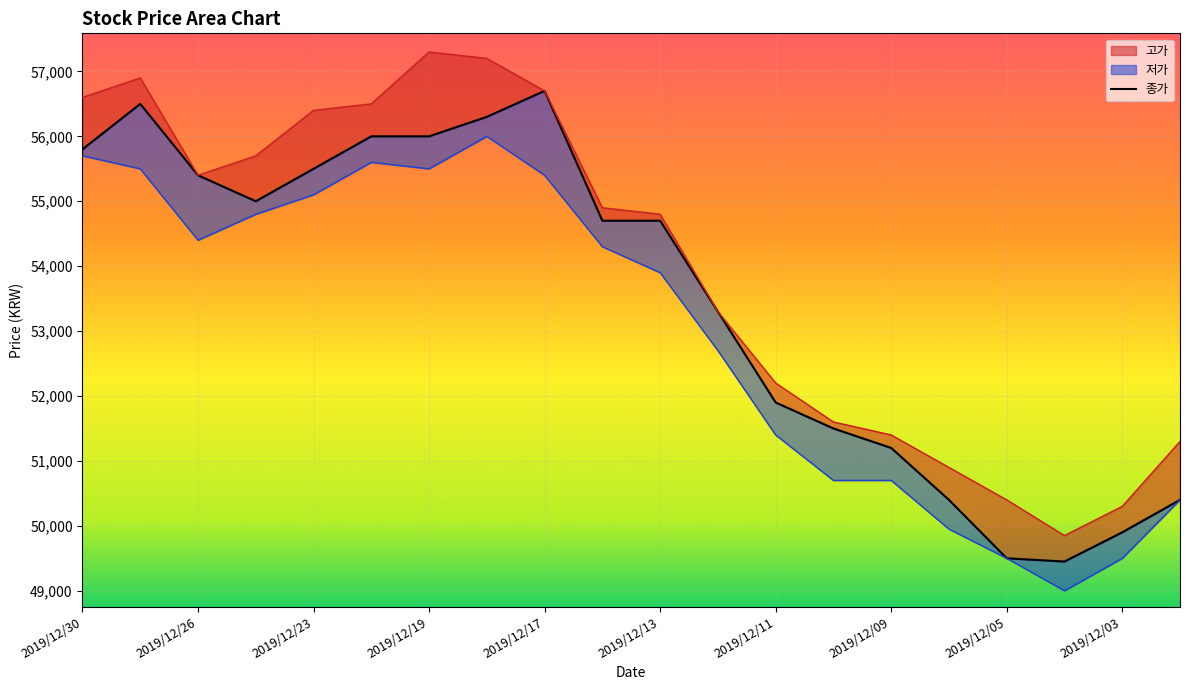

What is the ratio of the value at 2019/12/13 to the value at 12?

1.1